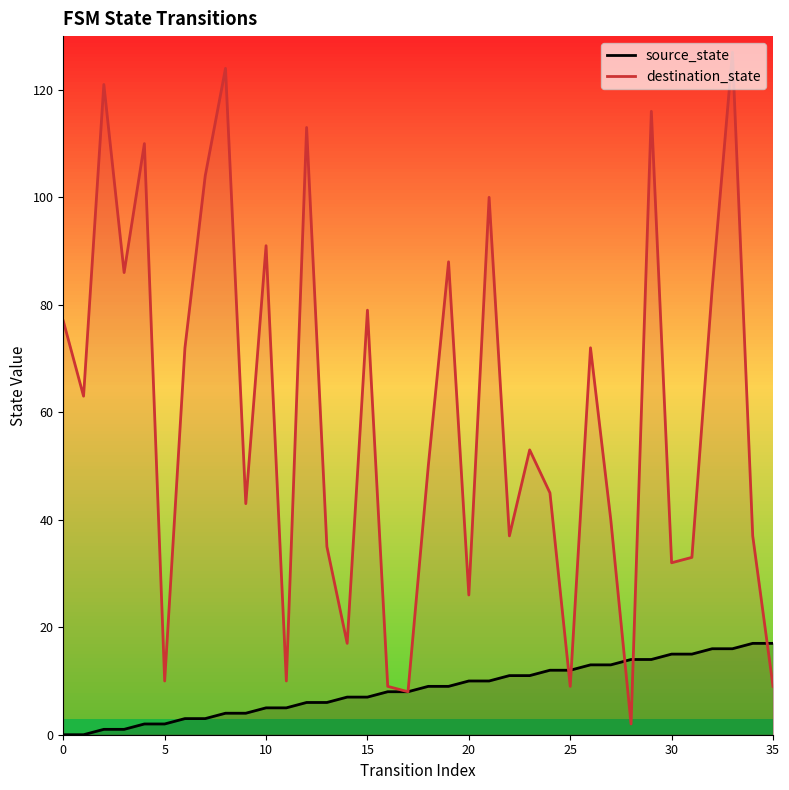

At which category is the sum across all series the highest?

33